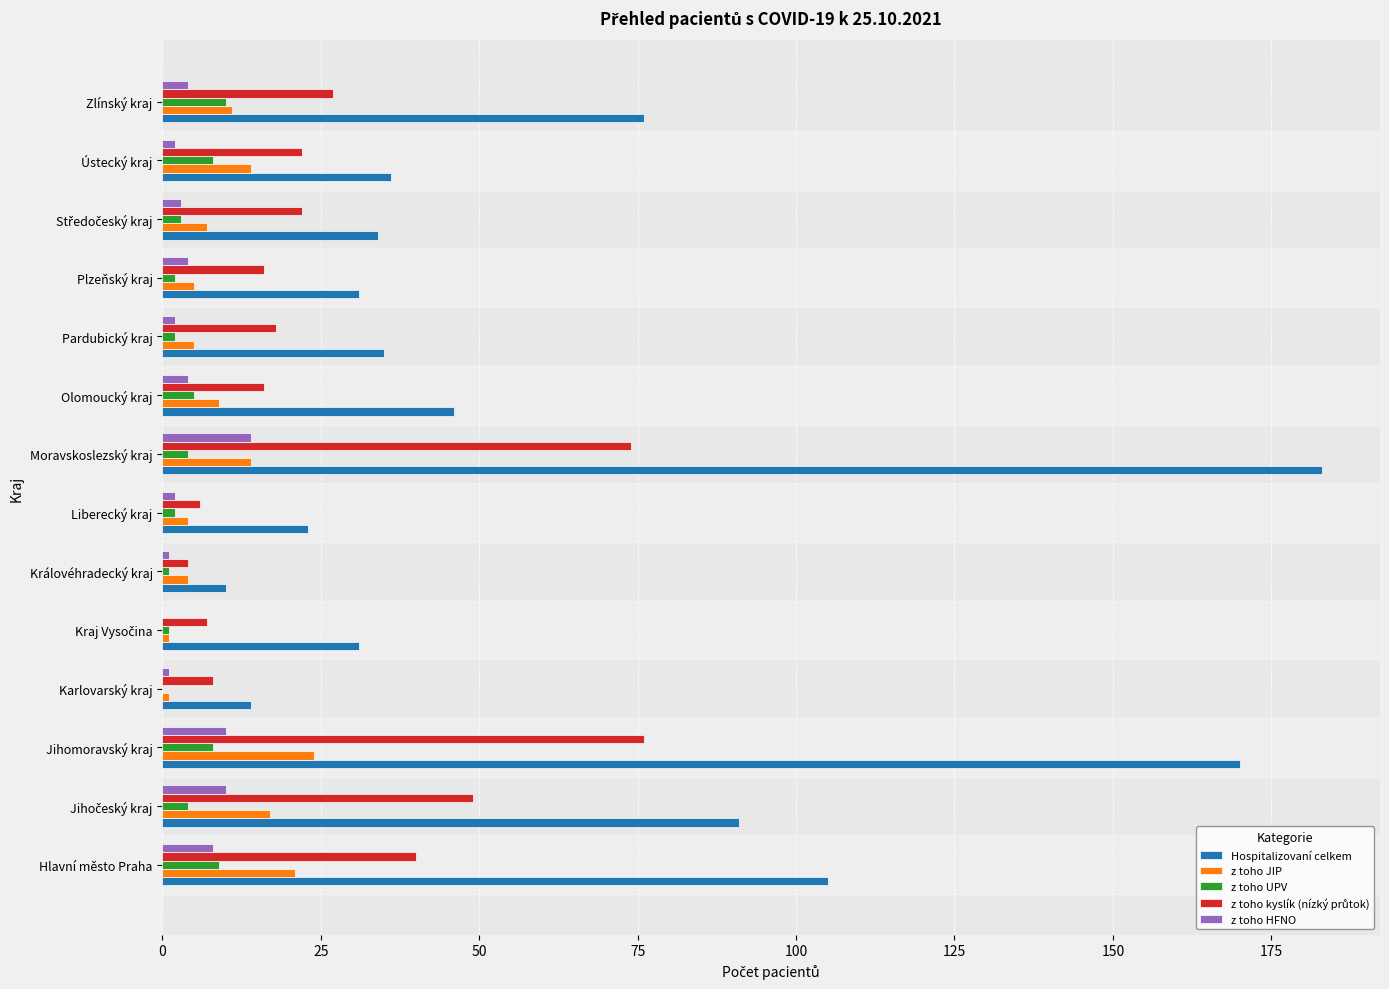

What is the greatest value displayed?

183